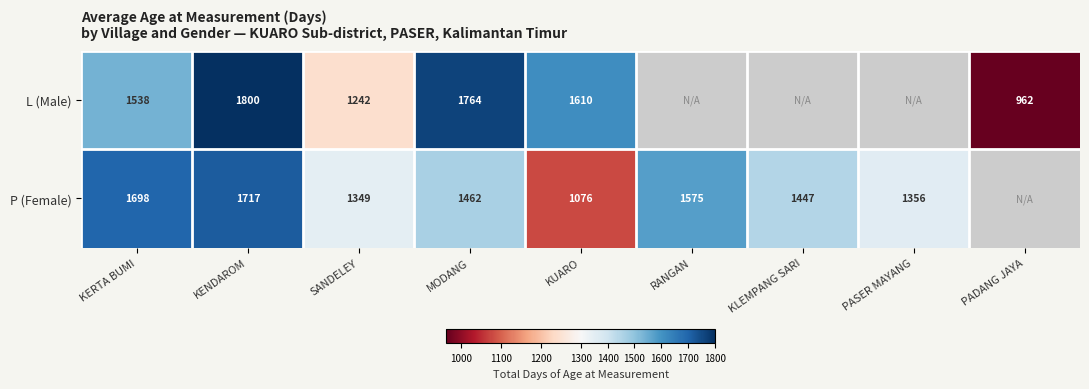

Rank the series at KUARO from lowest to highest value.

P (Female), L (Male)